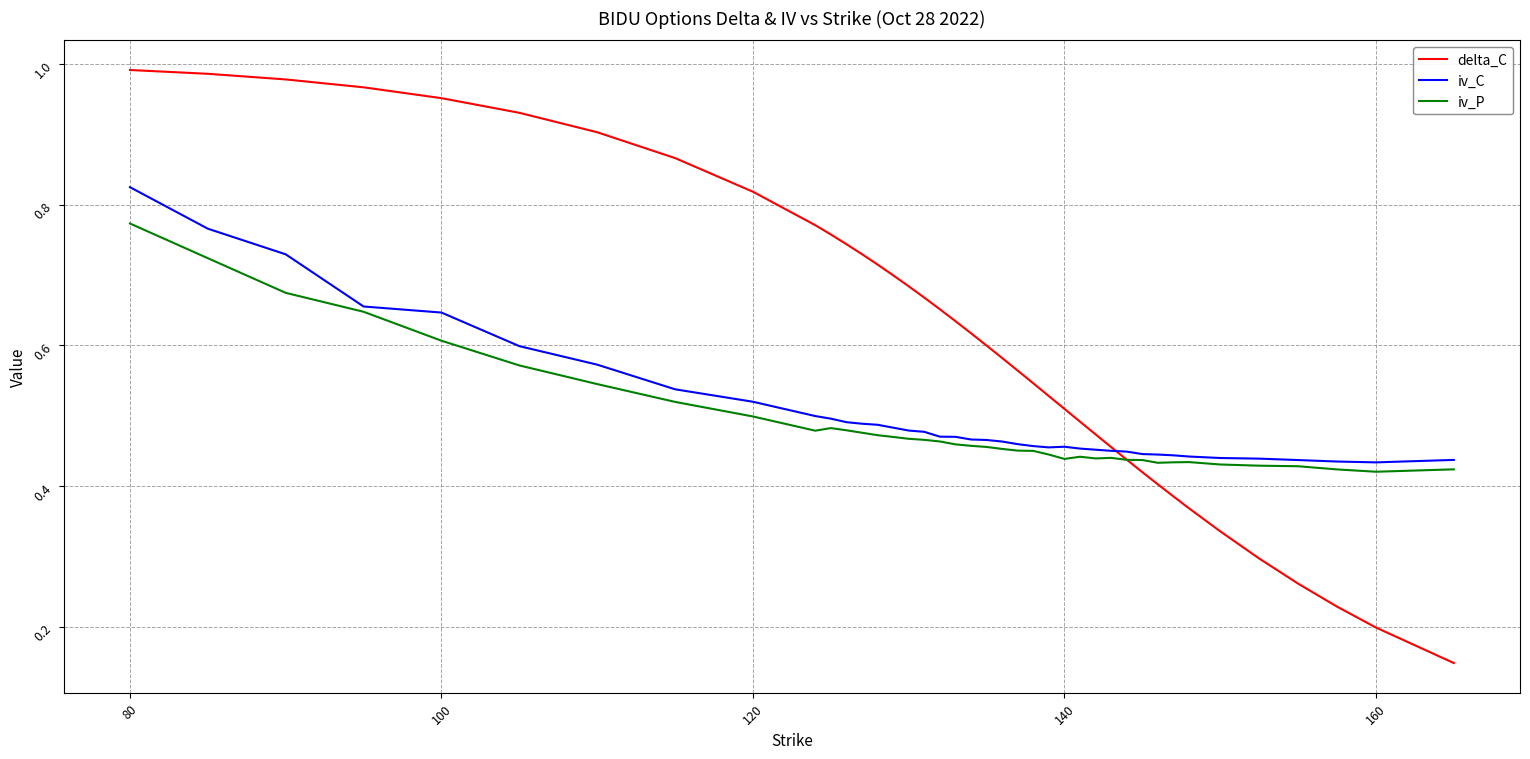

Which series has the largest total across all categories?

delta_C